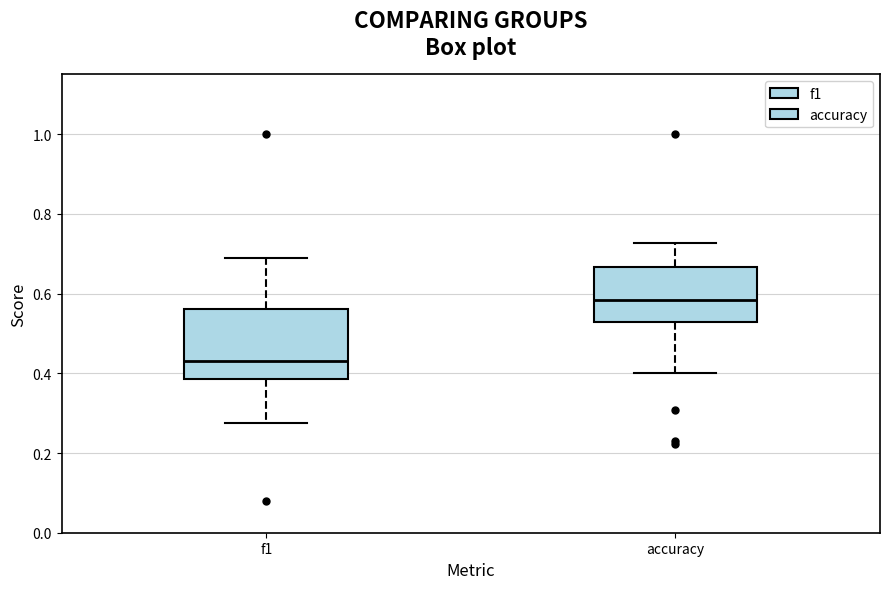

Reading left to right, read every box against the y-axis: the position of its median line, the range the box covers, and the ends of its whiskers. The values are not printed on the chart, so give them approximately, as read against the axis.

f1: median 0.42, box 0.38 to 0.56, whiskers 0.28 to 0.68
accuracy: median 0.58, box 0.52 to 0.66, whiskers 0.40 to 0.72